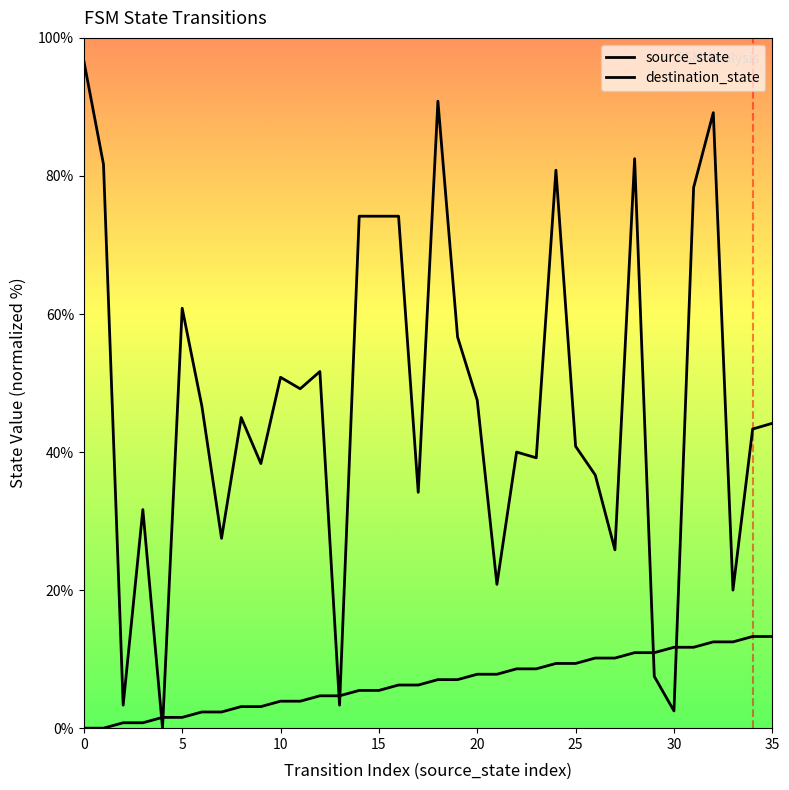

The value of destination_state at 27 is 25.8. True or false?

True